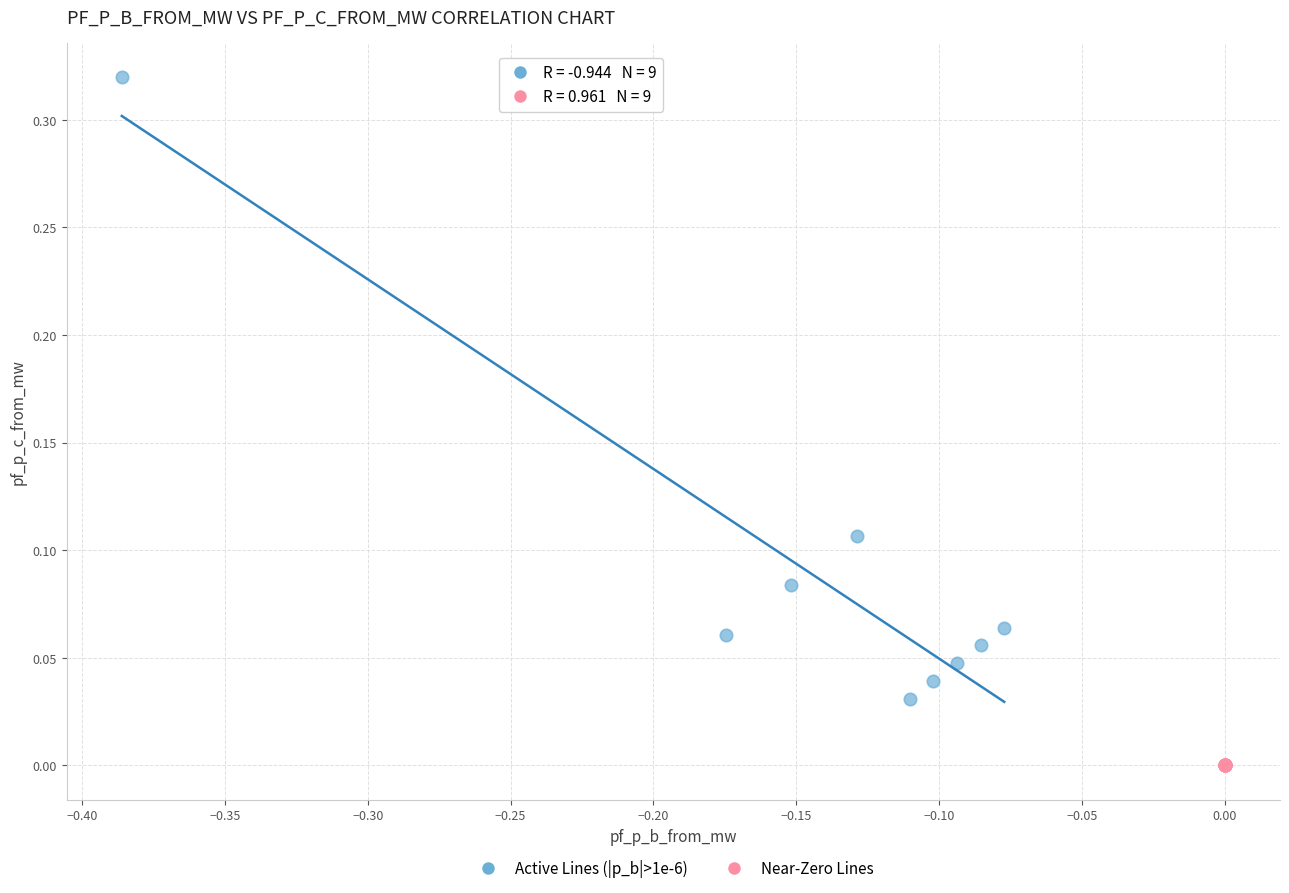

Which series contains the lowest Y value?

Near-Zero Lines